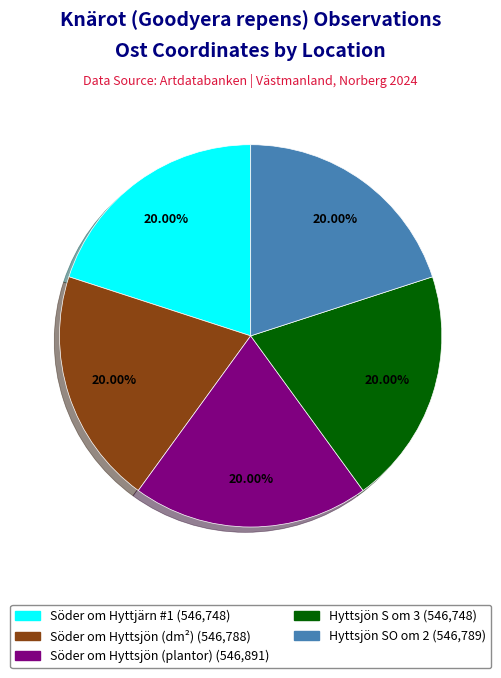

Do Hyttsjön SO om 2 and Söder om Hyttsjön (plantor) together represent more than half of the pie?

No